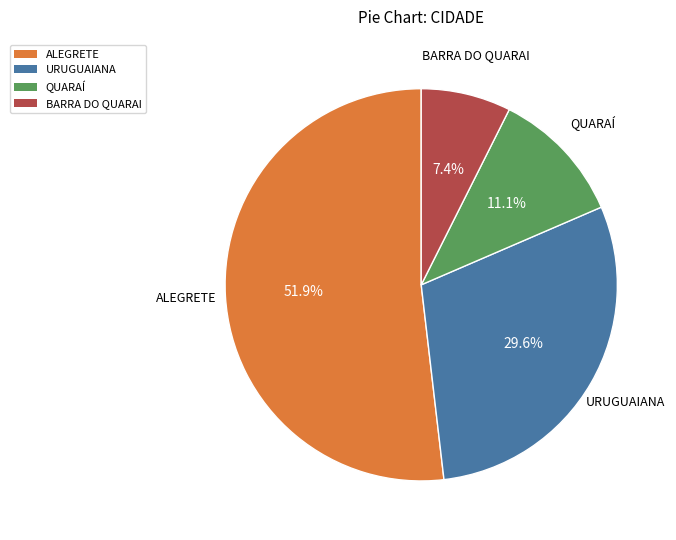

To the nearest percent, what portion does BARRA DO QUARAI represent?

7%